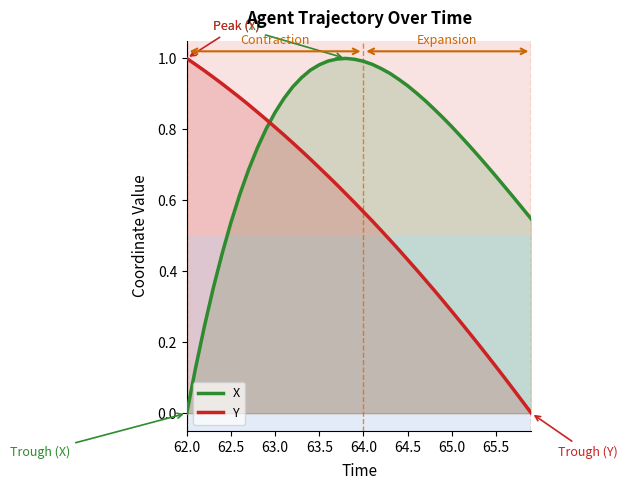

What is the difference between the maximum and minimum values in the X series?

1.0